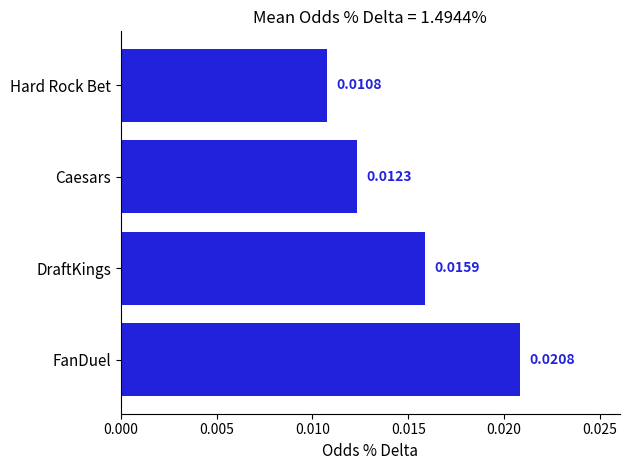

List the labels in order of value, smallest first.

Hard Rock Bet, Caesars, DraftKings, FanDuel